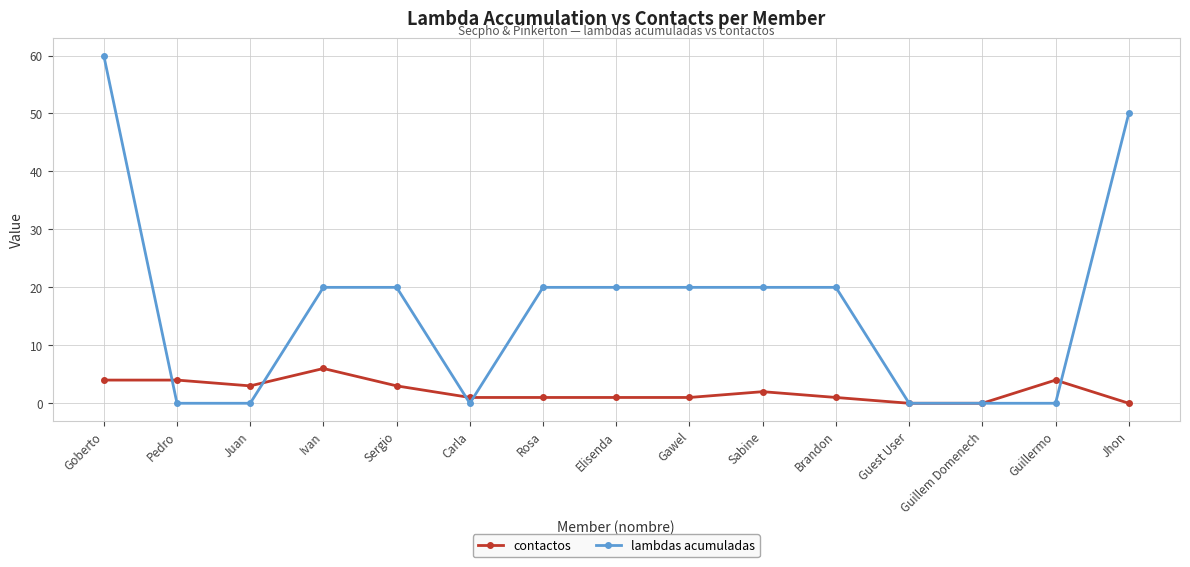

Reading left to right, list all the values displayed in this chart.

contactos: Goberto=4	Pedro=4	Juan=3	Ivan=6	Sergio=3	Carla=1	Rosa=1	Elisenda=1	Gawel=1	Sabine=2	Brandon=1	Guest User=0	Guillem Domenech=0	Guillermo=4	Jhon=0
lambdas acumuladas: Goberto=60	Pedro=0	Juan=0	Ivan=20	Sergio=20	Carla=0	Rosa=20	Elisenda=20	Gawel=20	Sabine=20	Brandon=20	Guest User=0	Guillem Domenech=0	Guillermo=0	Jhon=50